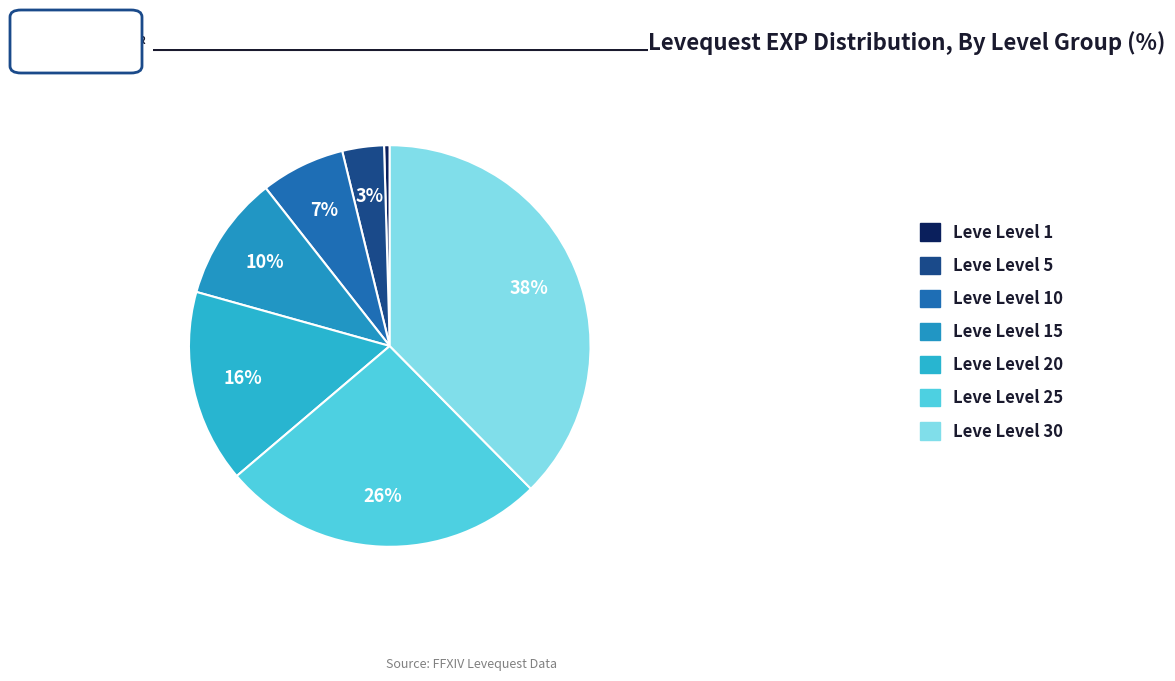

To the nearest percent, what is the difference between the largest and smallest slice percentages?

37%